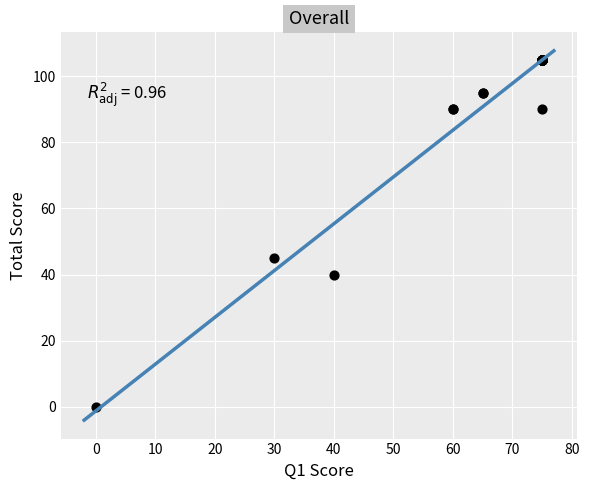

What Y value in the scatter plot is closest to 52?

45